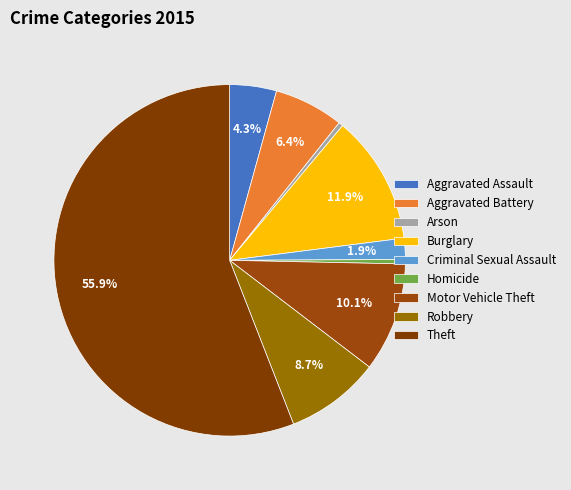

Is it true that Arson is 0% of the pie?

True